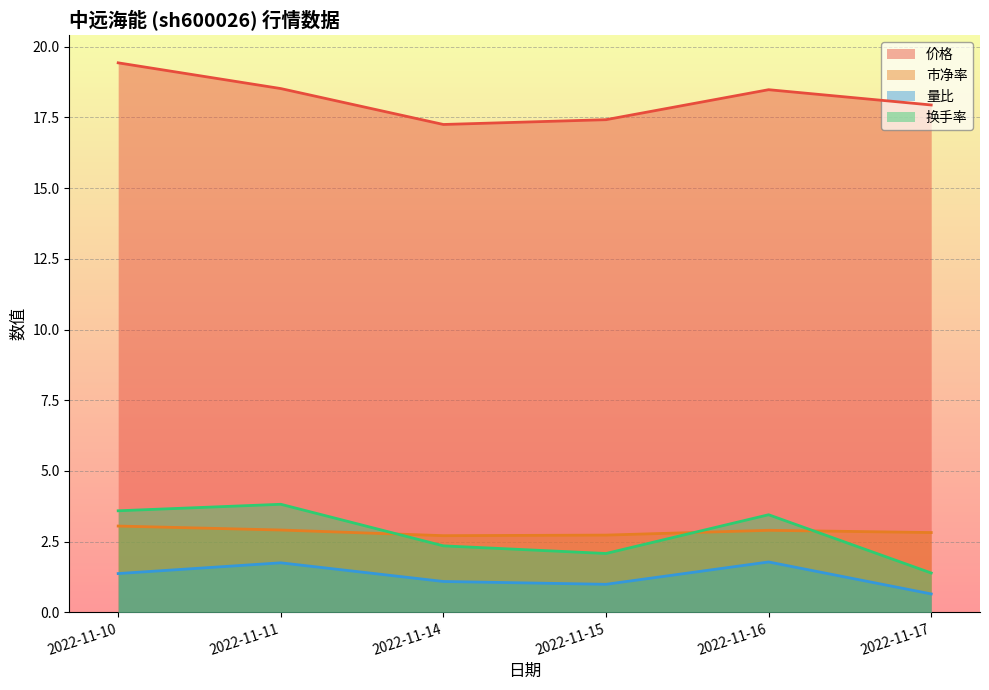

True or false: 量比 and 市净率 cross at least once.

False